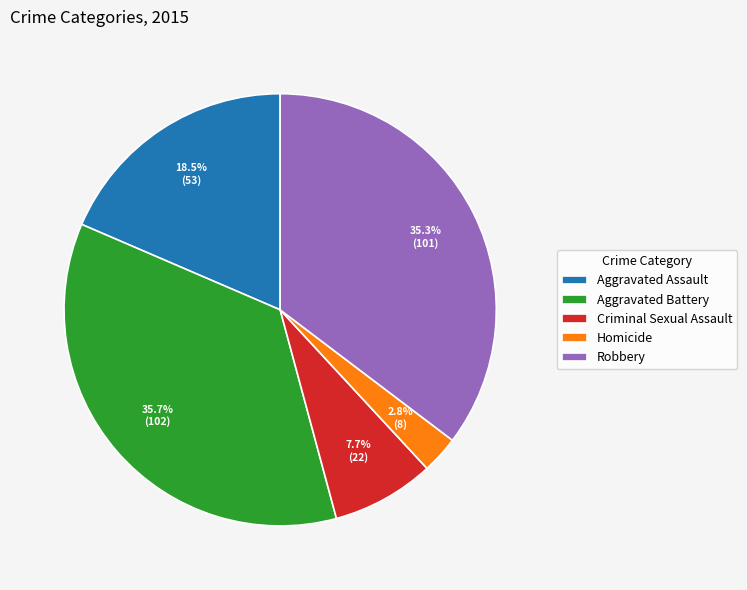

Is it true that Criminal Sexual Assault is 8% of the pie?

True